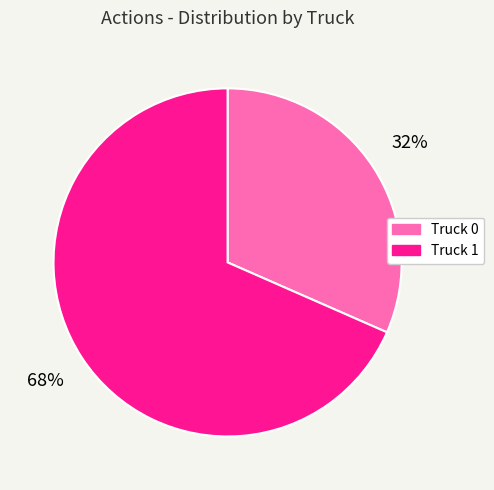

To the nearest percent, what is the average slice percentage?

50%